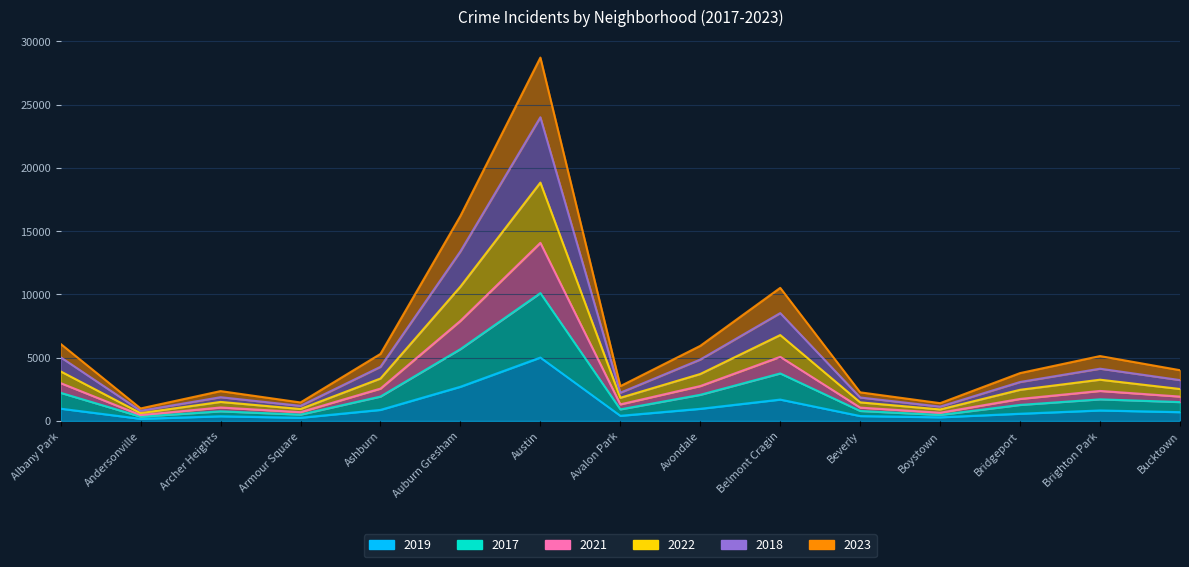

What is the lowest value of the 2017 series?

337